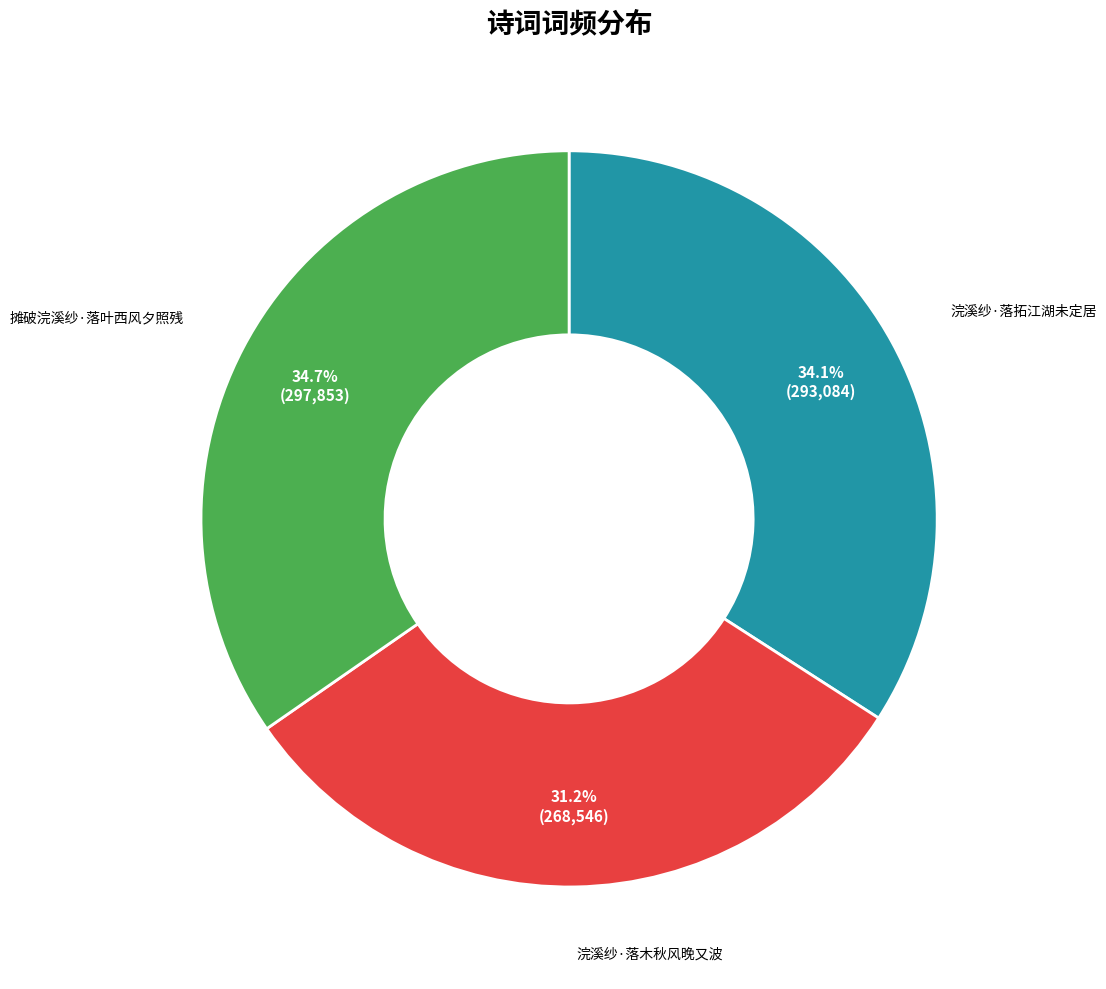

Count the number of slices in the pie.

3